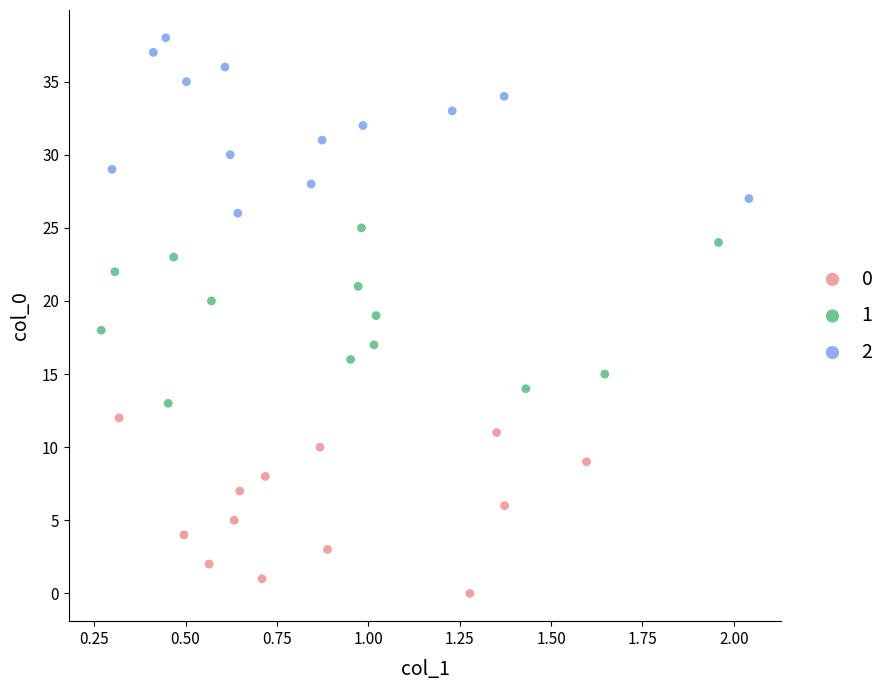

Which series reaches the maximum Y coordinate?

2